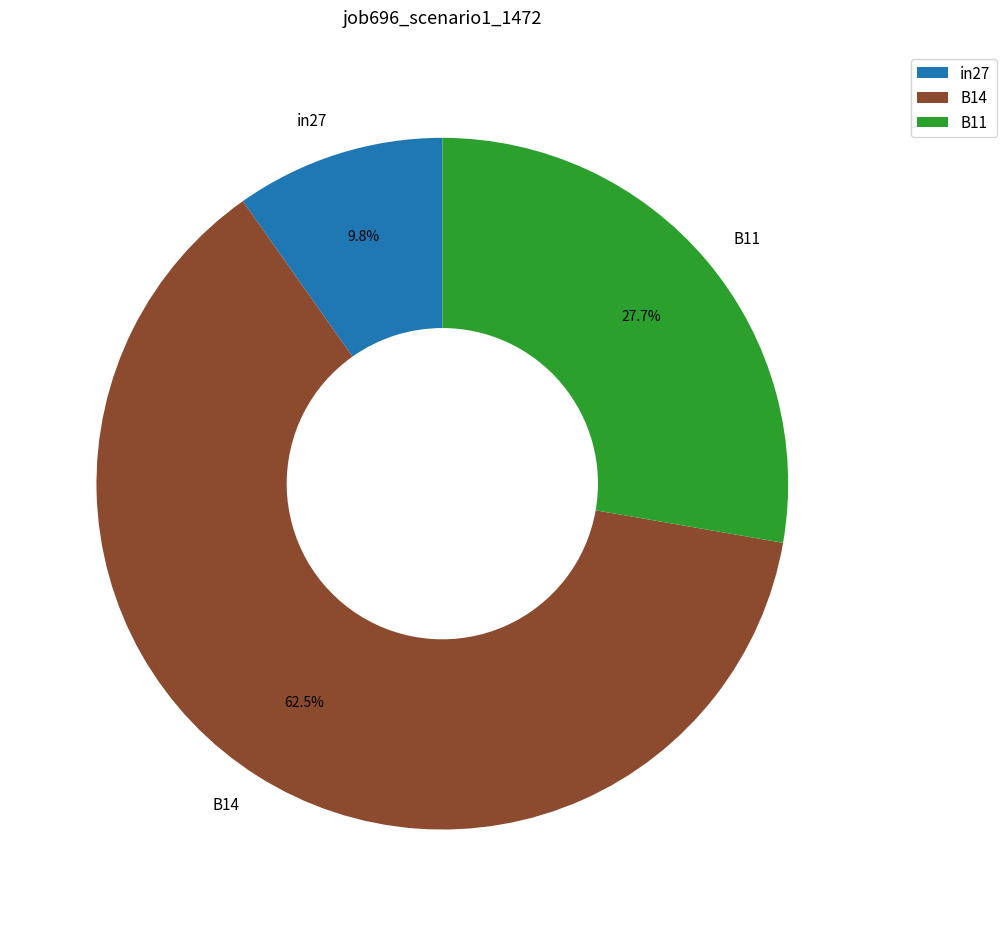

To the nearest percent, what portion does B11 represent?

28%